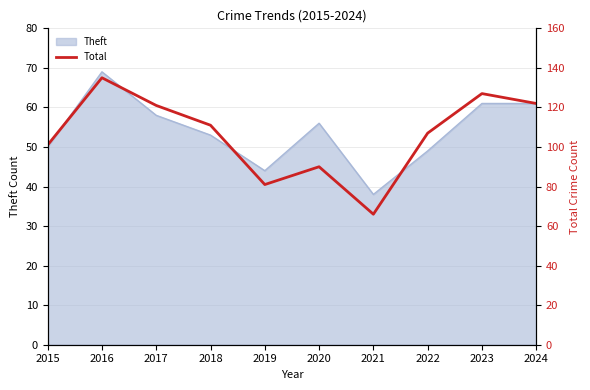

At which label does Theft reach its minimum?

2021